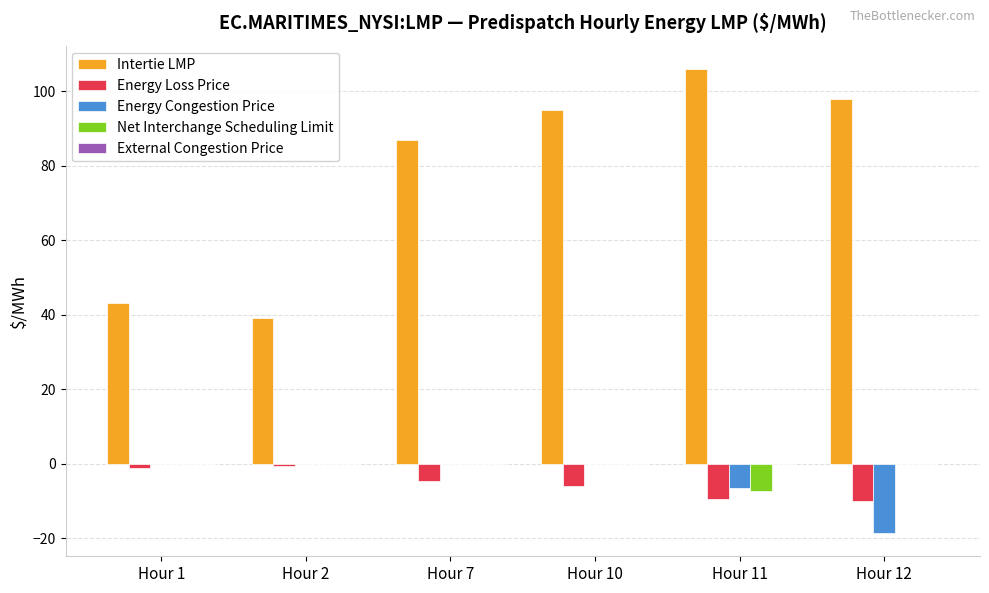

Count the number of categories in the chart.

6